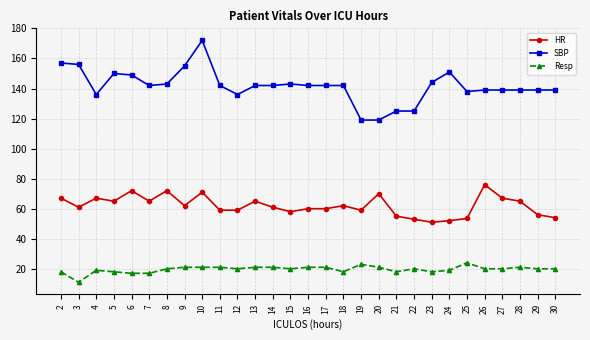

What is the value of the HR point at the 25th from the left?

76.0